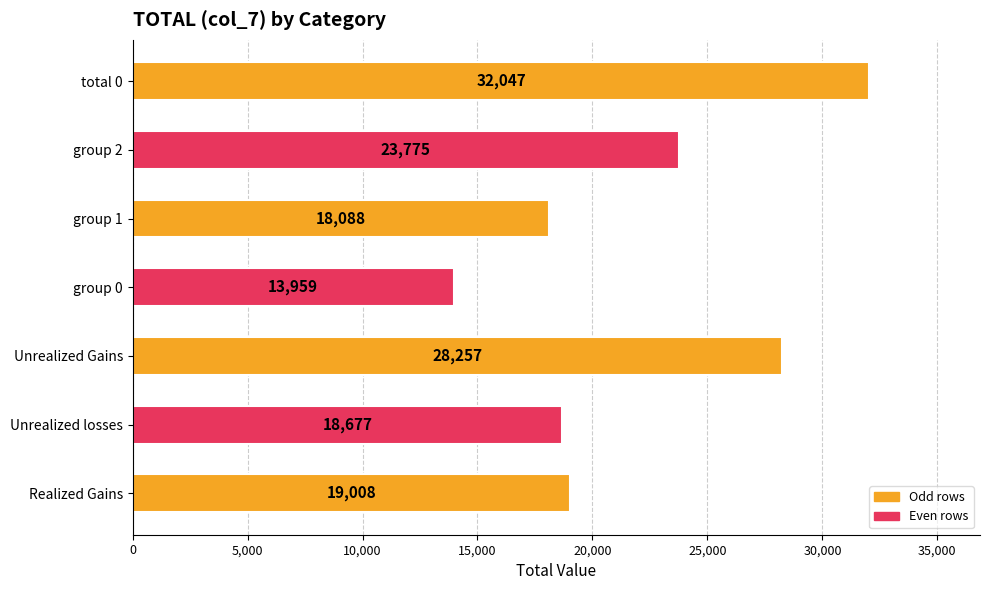

Does the chart contain stacked bars?

No